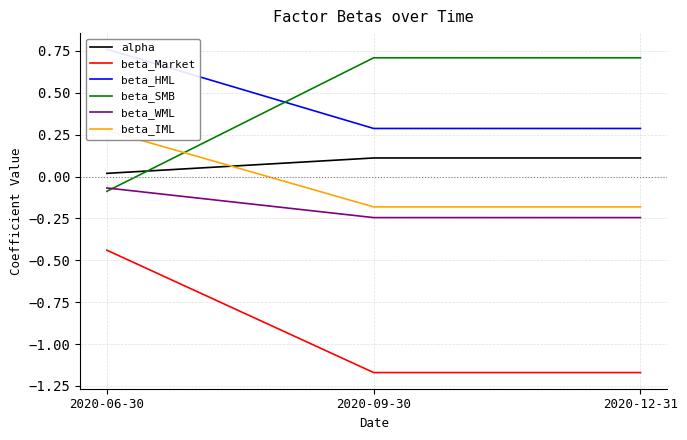

What is the spread (max minus min) of values at 2020-09-30?

1.9